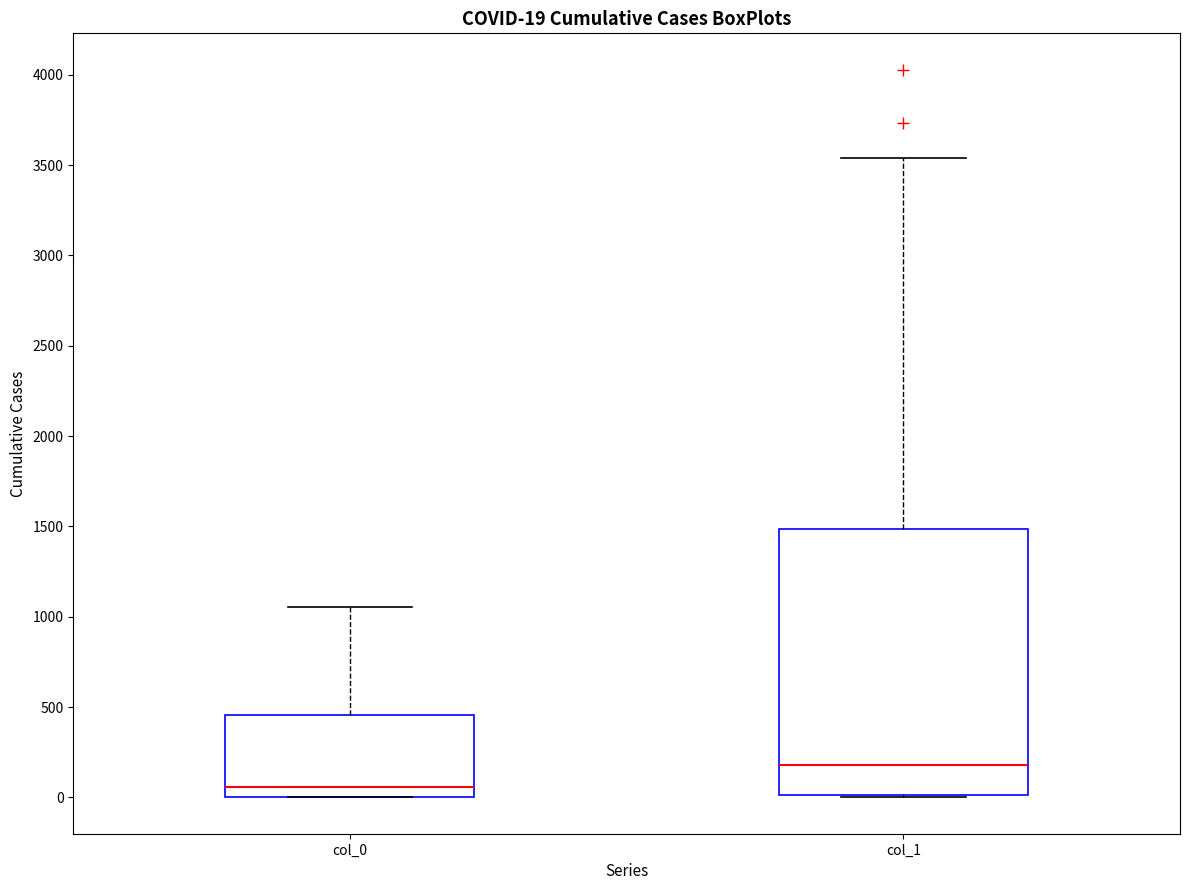

Comparing the boxes themselves (not the whiskers), which one is the tallest?

col_1